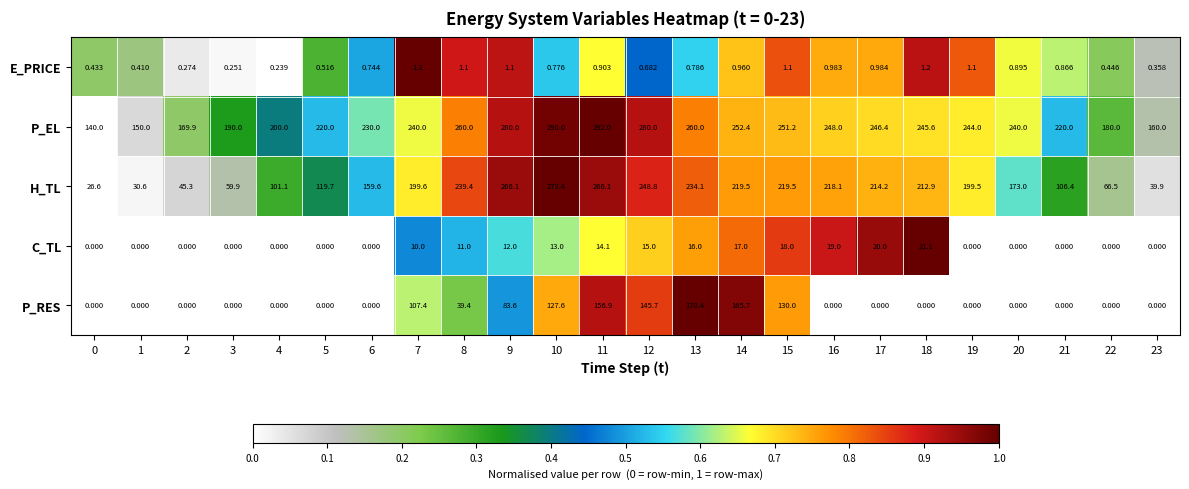

Rank the series by their maximum value, from lowest to highest.

E_PRICE, C_TL, P_RES, H_TL, P_EL